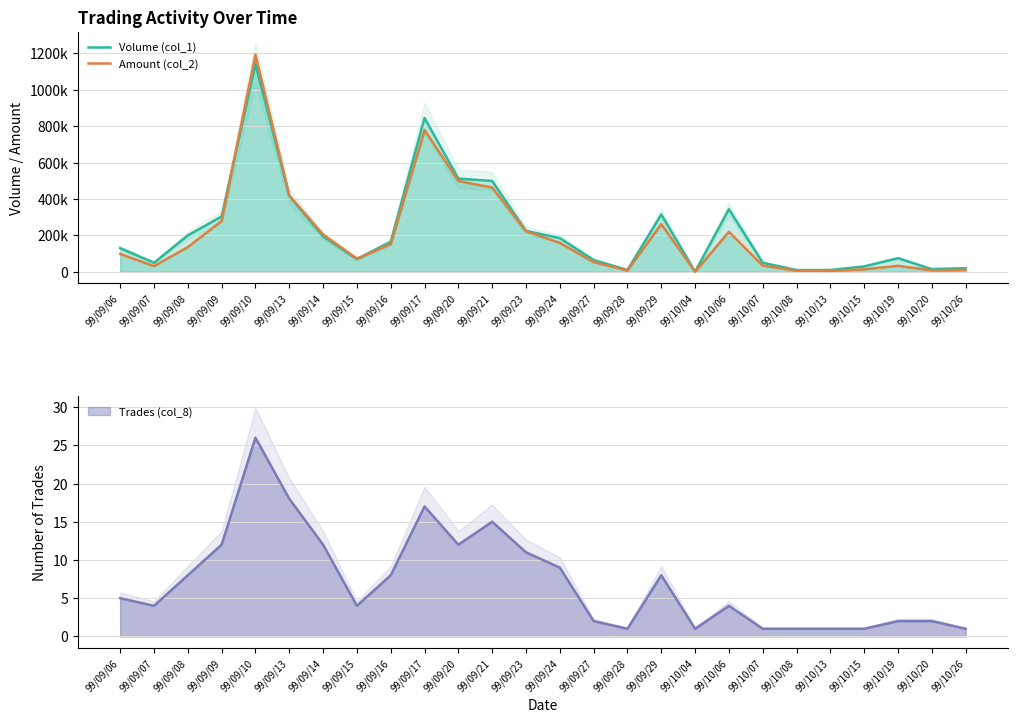

At how many categories does at least one series exceed 999560?

1